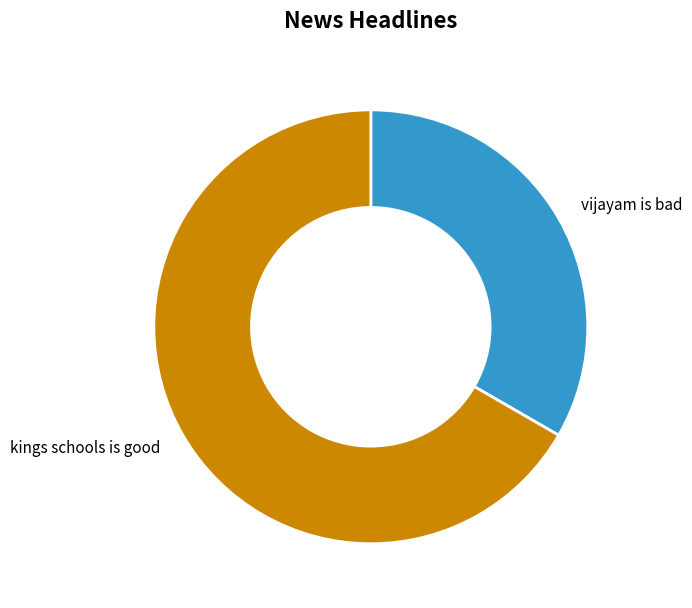

Does any single category account for the majority?

Yes